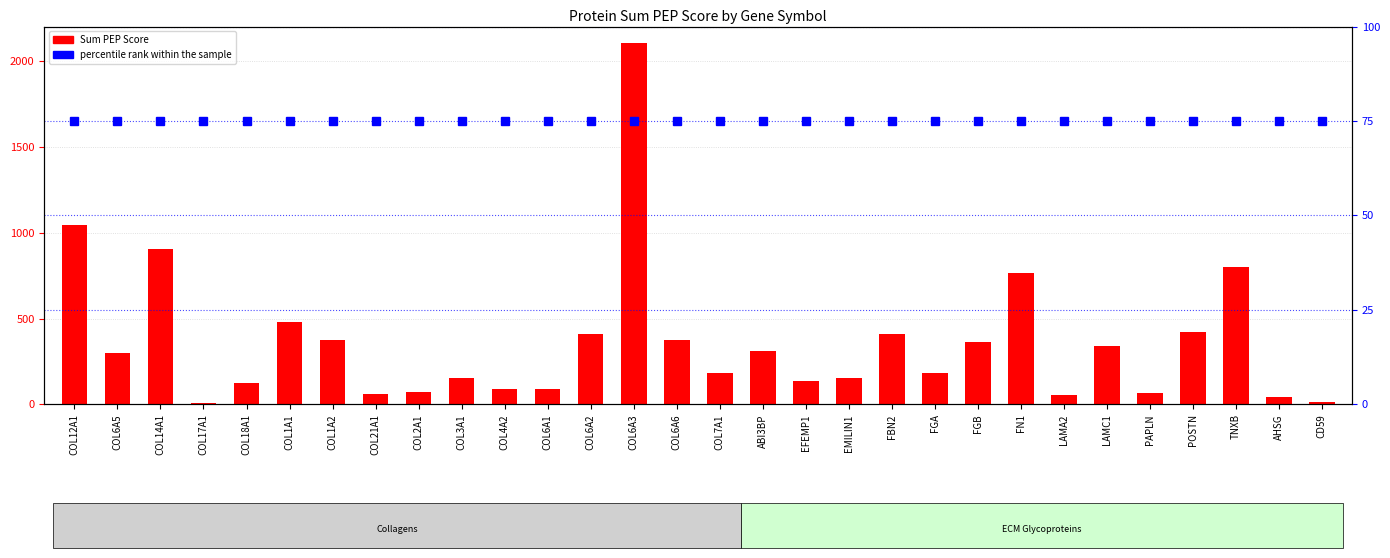

Is it true that Sum PEP Score equals 584.5 at COL1A2?

False